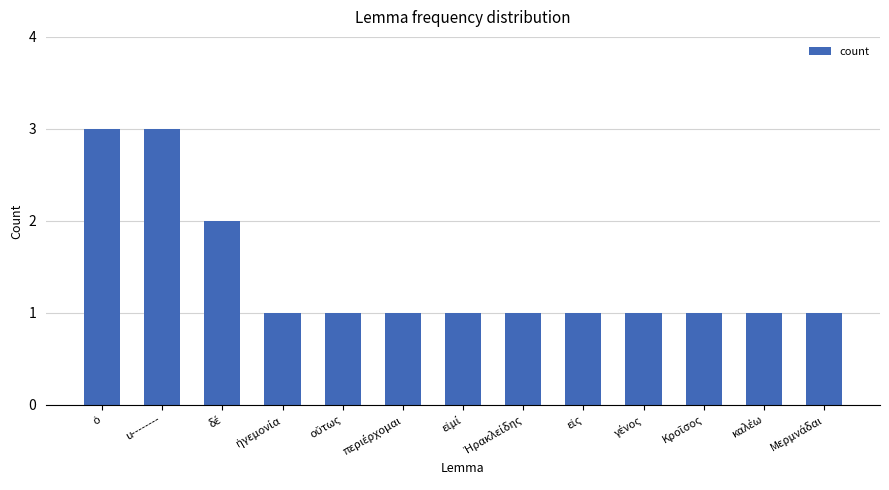

What is the average value?

1